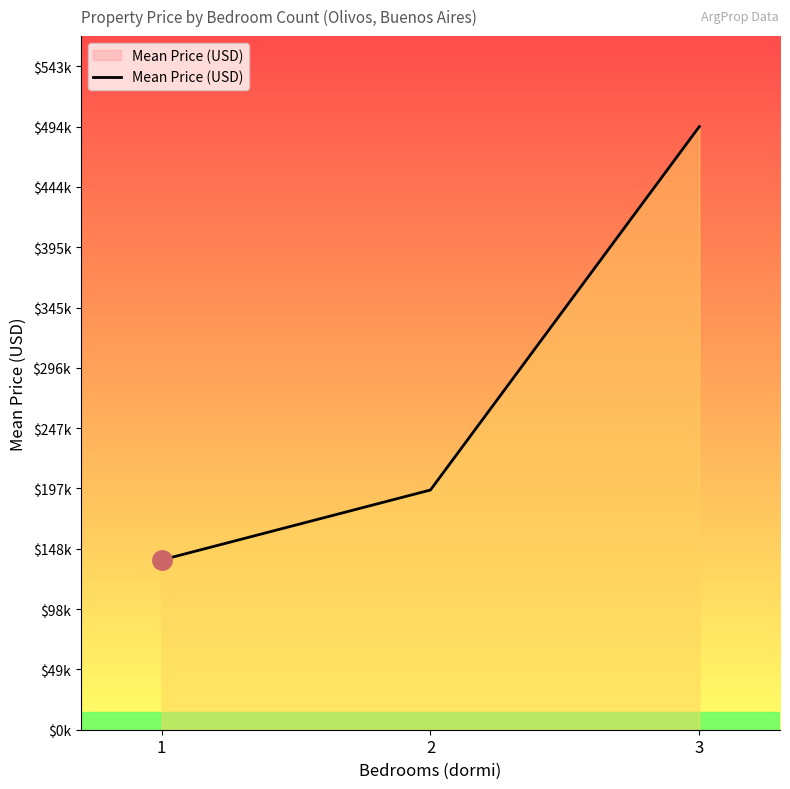

Rank the categories by value from lowest to highest.

1, 2, 3